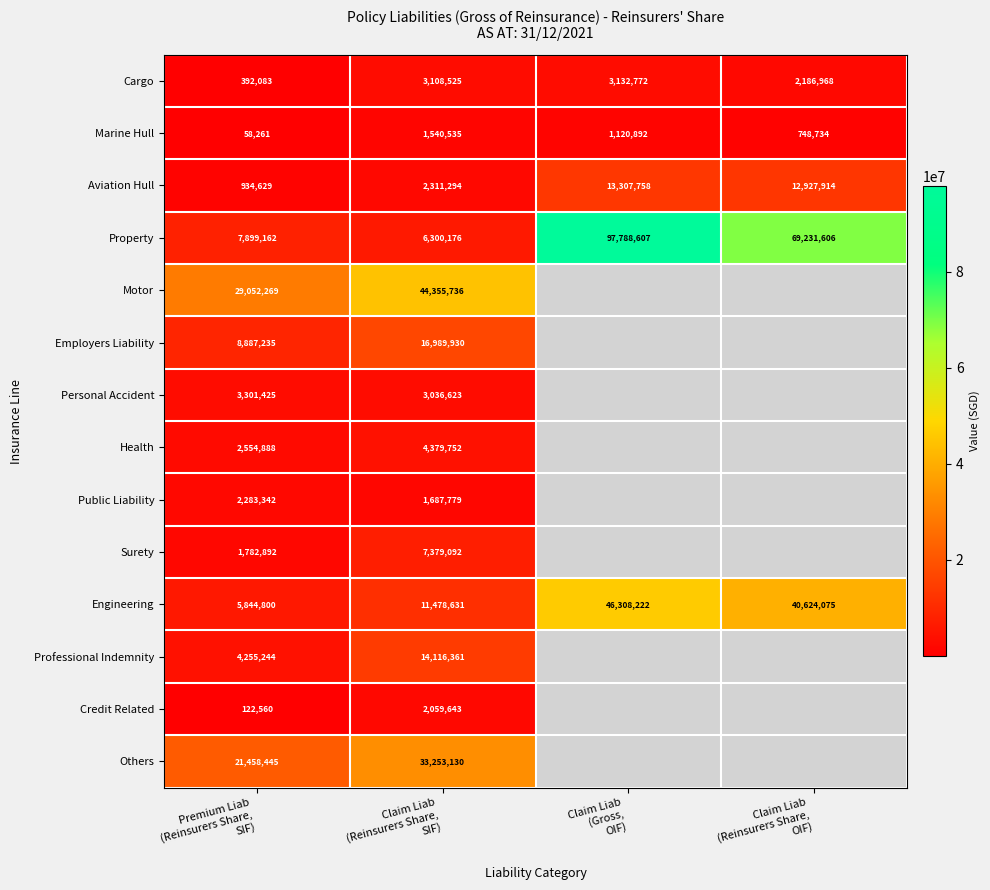

At Claim Liab
(Reinsurers Share,
SIF), list the series in order from smallest to largest.

Marine Hull, Public Liability, Credit Related, Aviation Hull, Personal Accident, Cargo, Health, Property, Surety, Engineering, Professional Indemnity, Employers Liability, Others, Motor